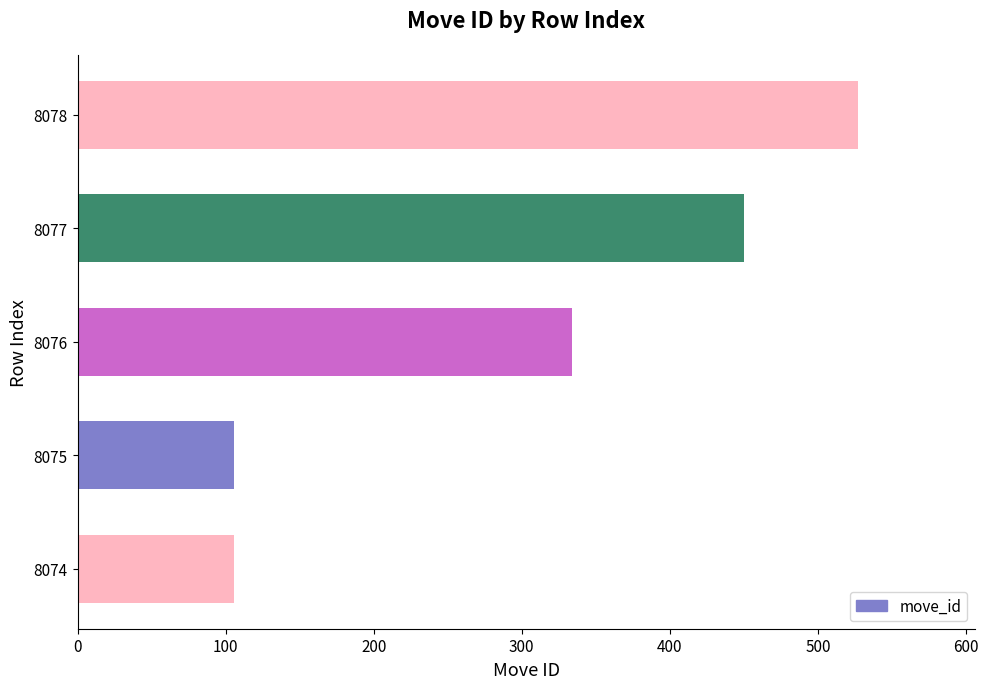

Where is the data nearest to the value 316?

8076